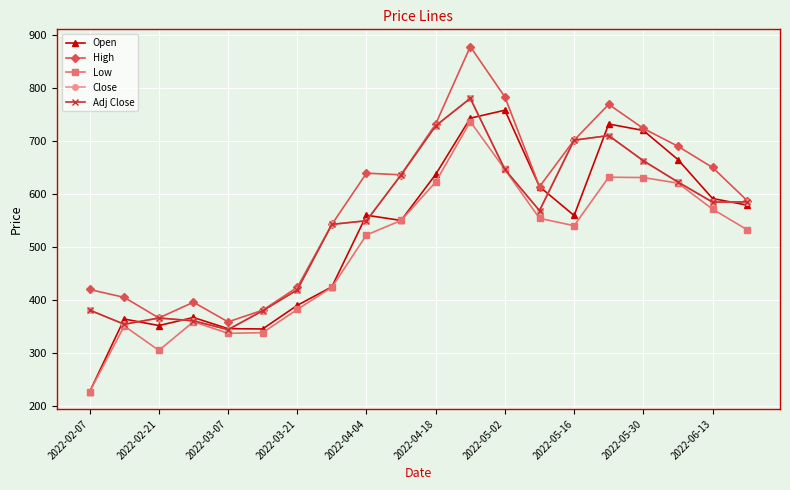

How many interior local peaks does the High series have?

4